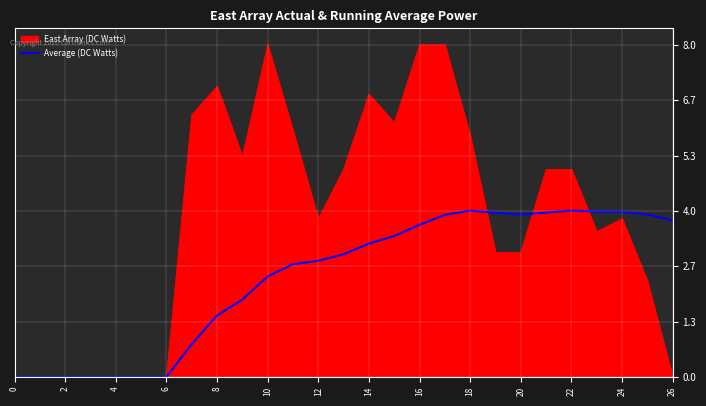

Does the chart have visible grid lines?

Yes